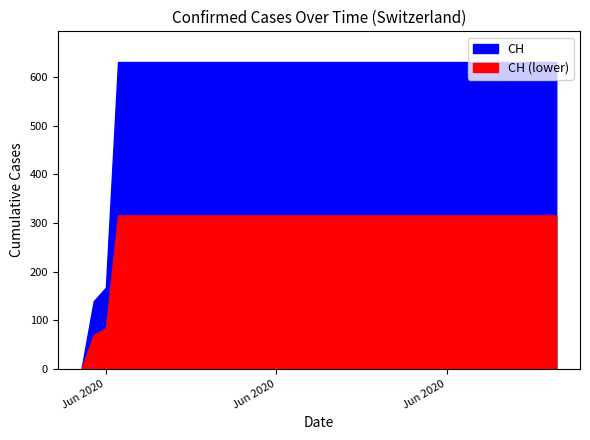

What is the label of the 34th point from the left?

2020-07-03